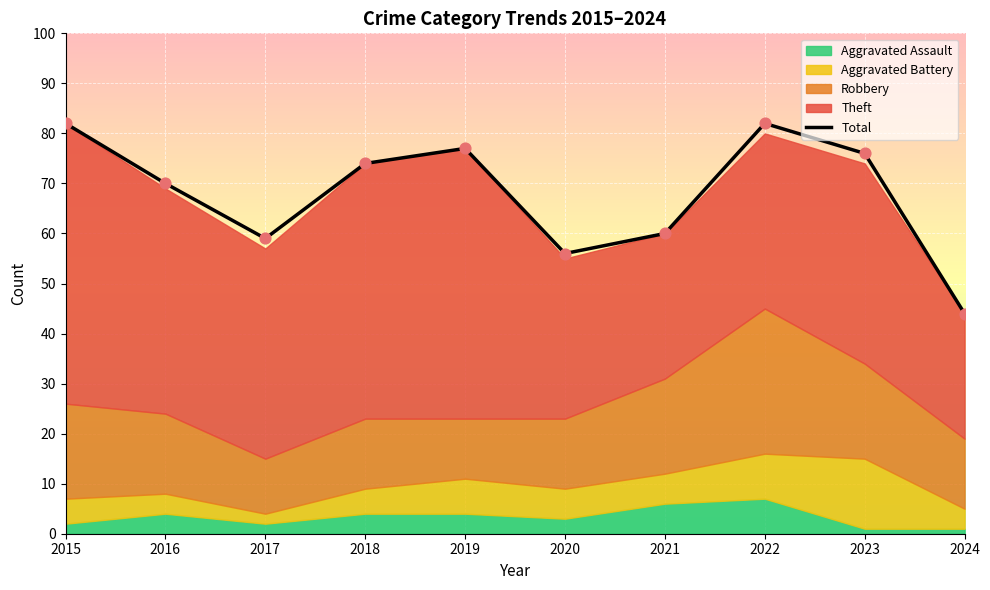

What is the change in value from 2019 to 2022?

+5